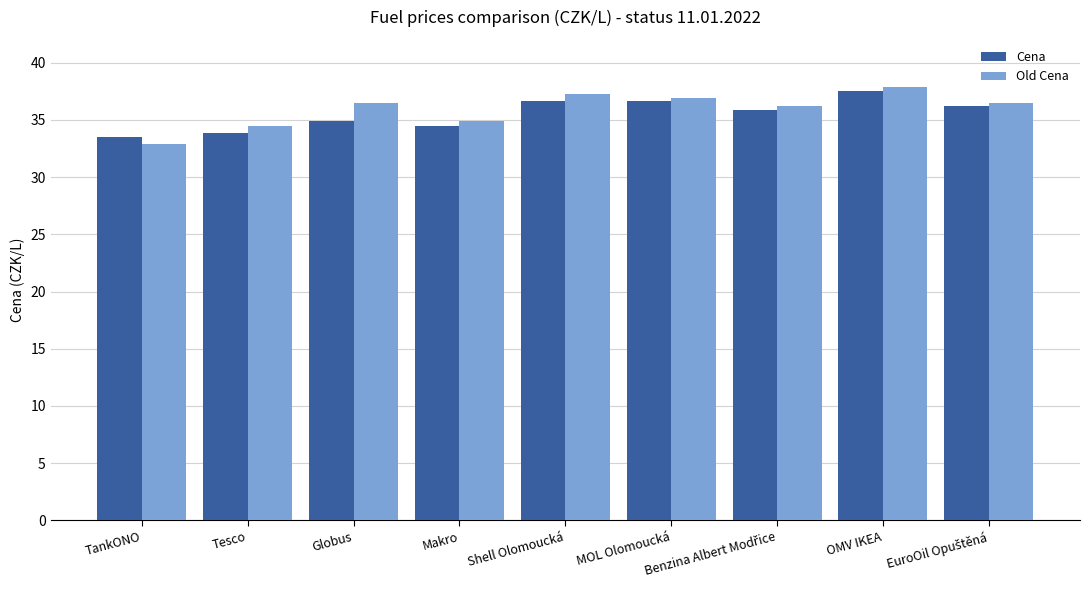

What is the total value across all series at Makro?

69.4